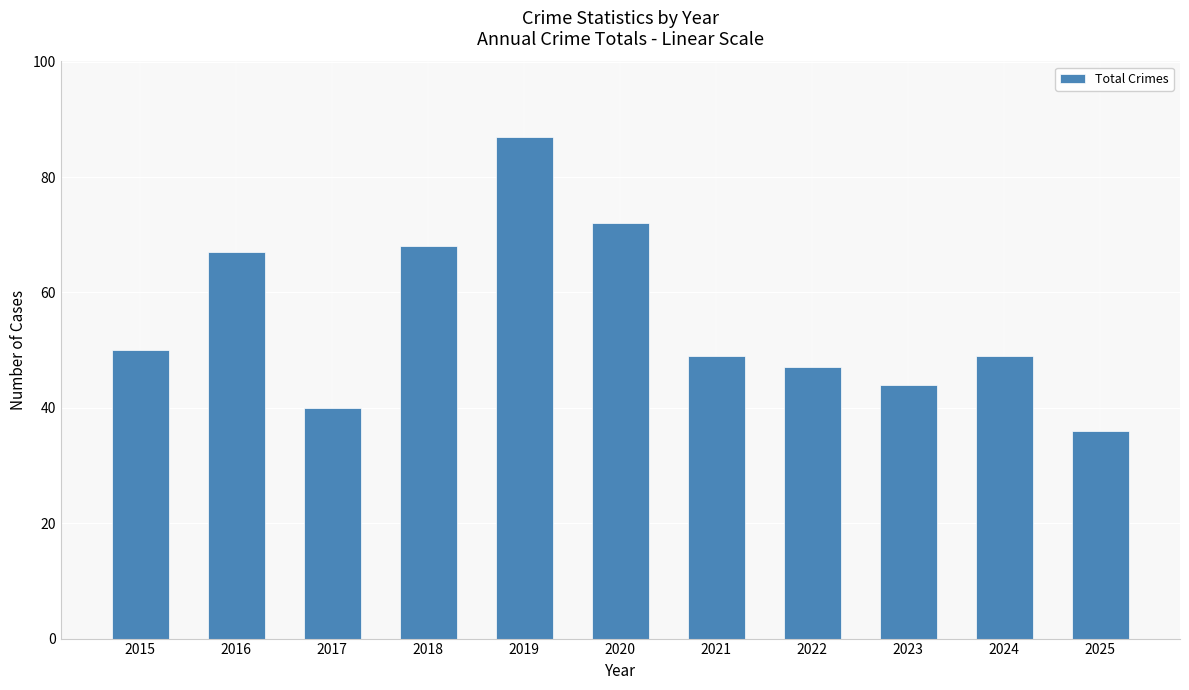

At which label does the data first exceed 49?

2015